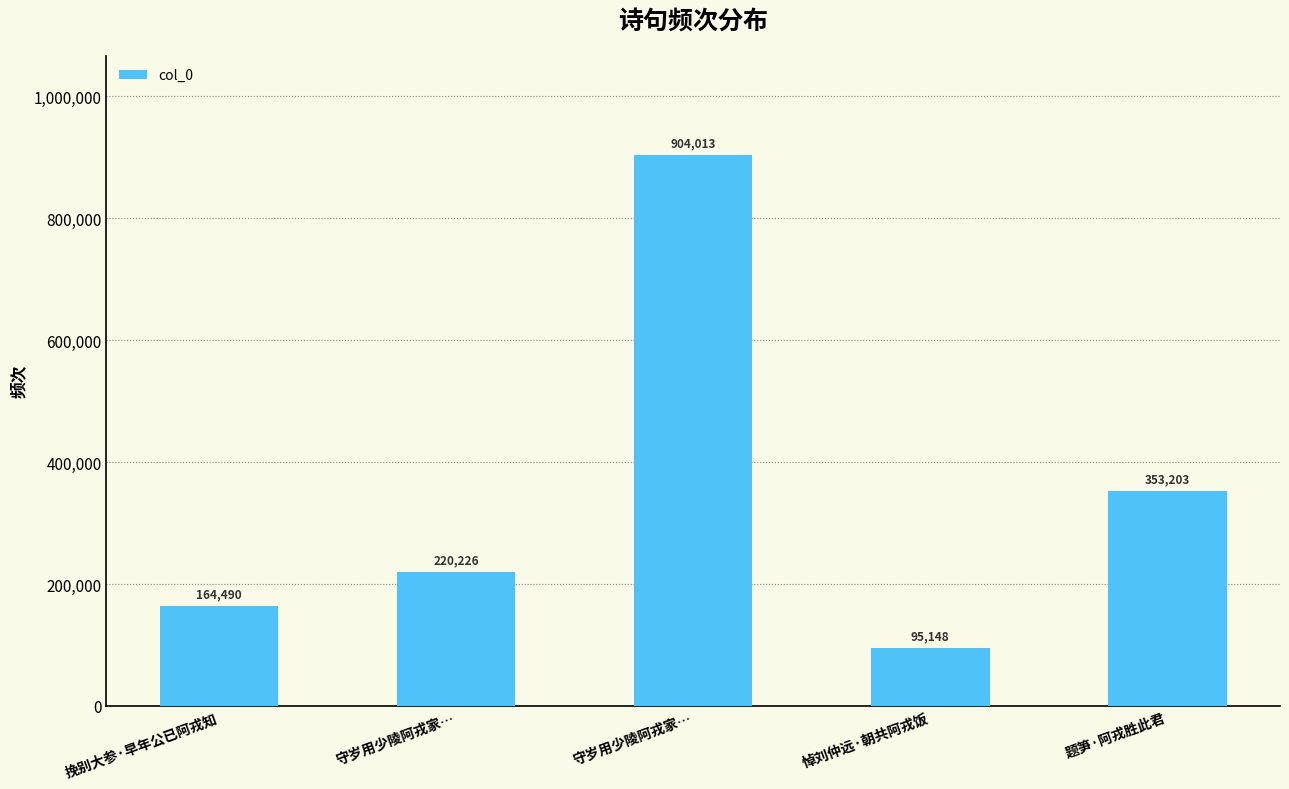

What is the smallest value displayed?

95148